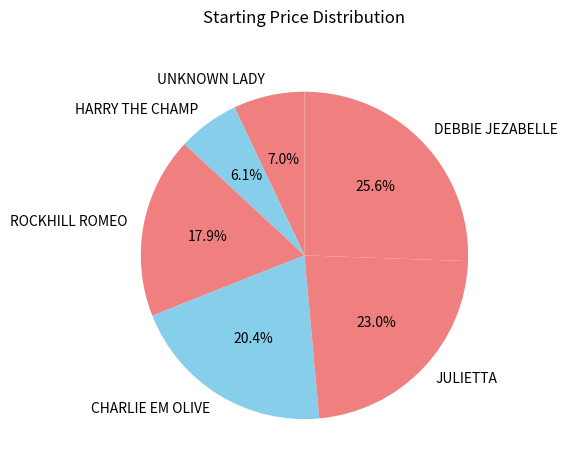

Combined, do UNKNOWN LADY and HARRY THE CHAMP account for over 50%?

No